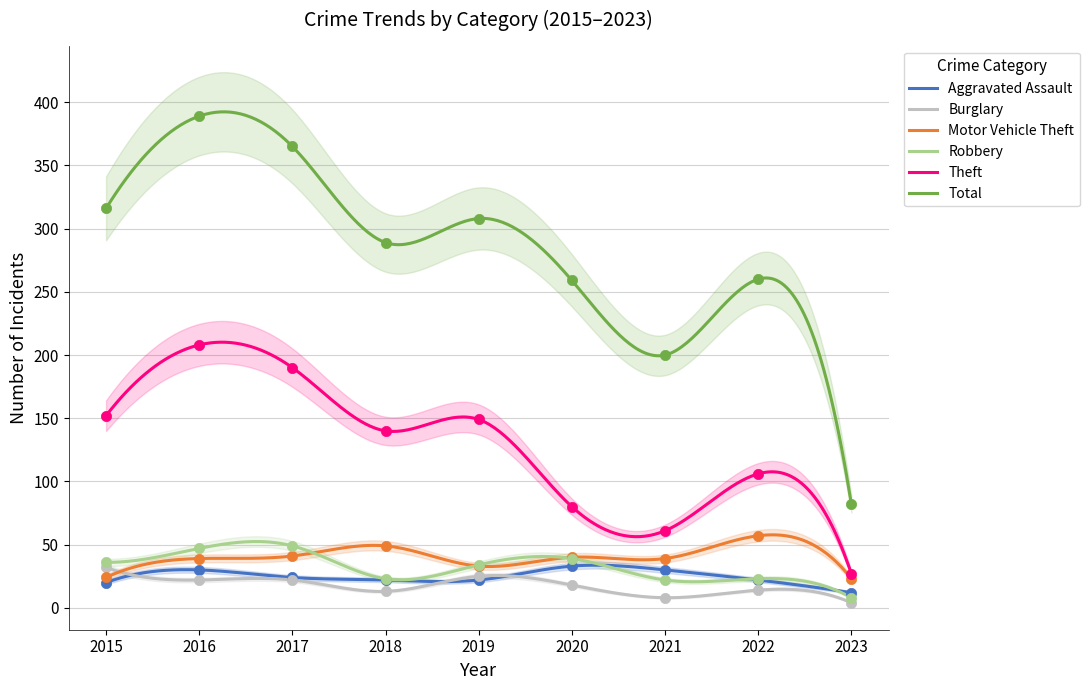

Which series has the largest total across all categories?

Total